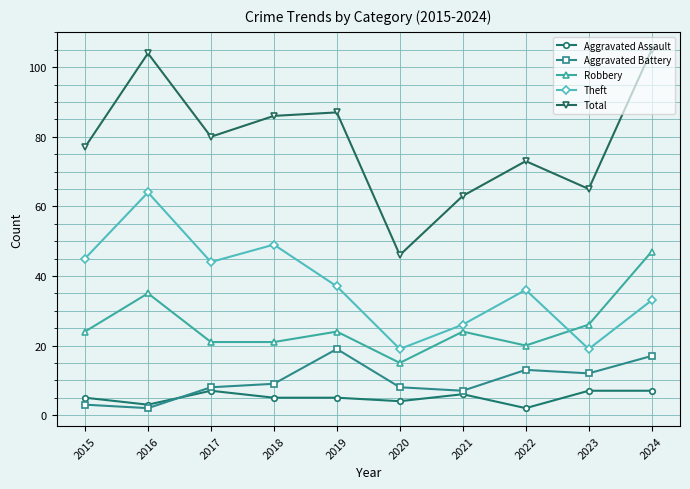

What is the sum of all Aggravated Assault values?

51